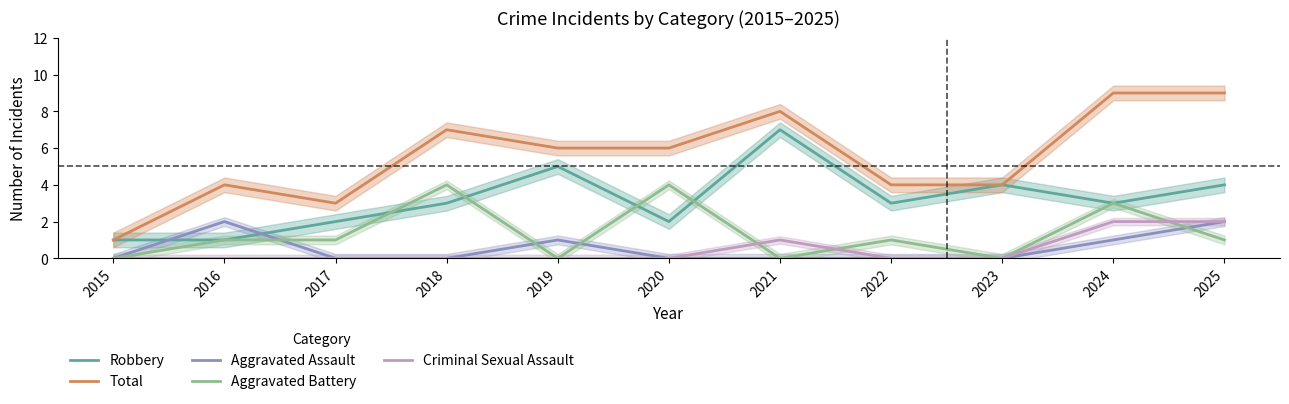

Does the chart have visible grid lines?

No